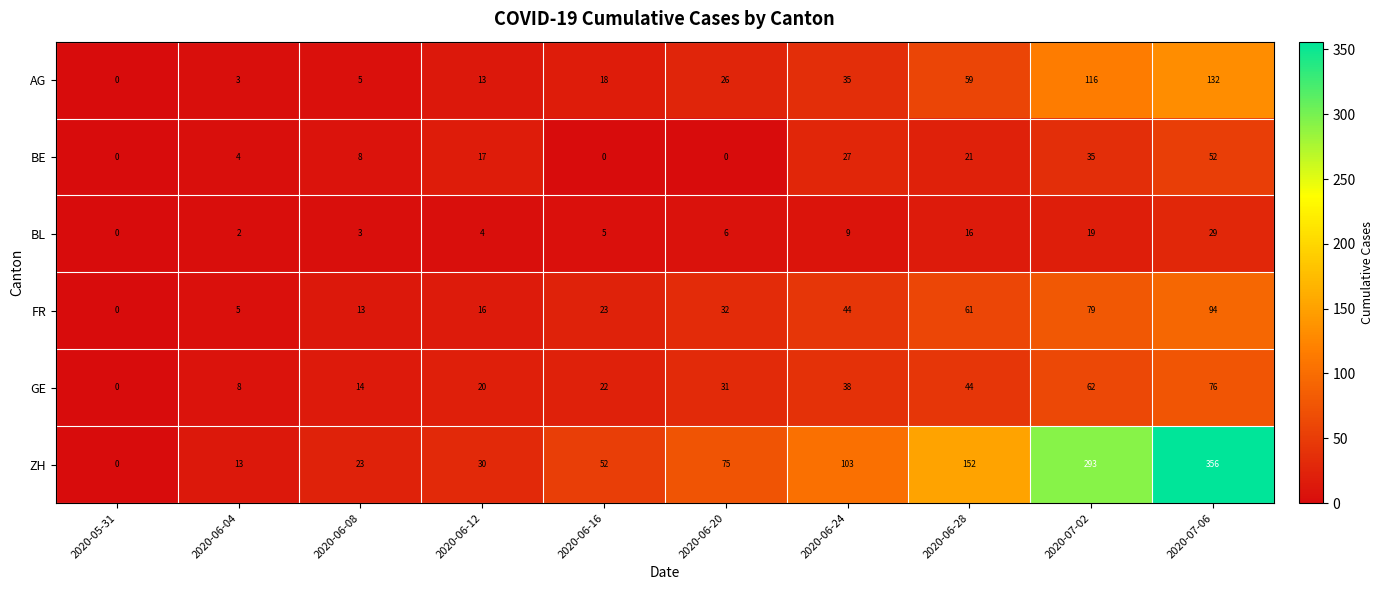

At which category is the sum across all series the highest?

2020-07-06